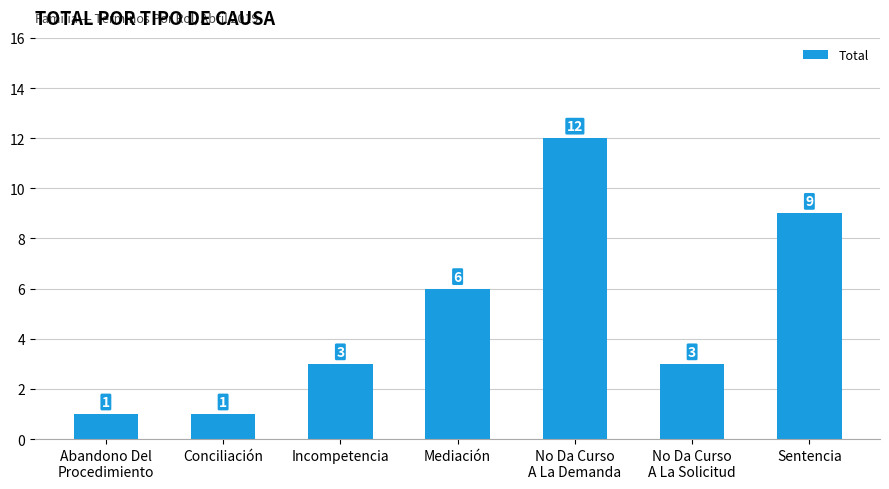

Is it true that the value at Incompetencia is 3?

True